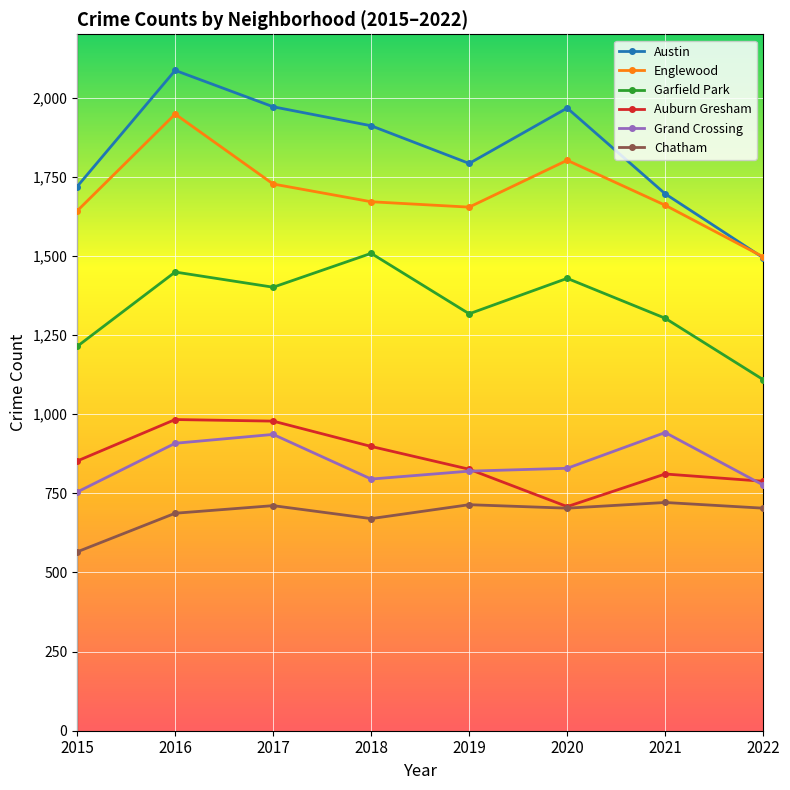

Which series has the largest total across all categories?

Austin